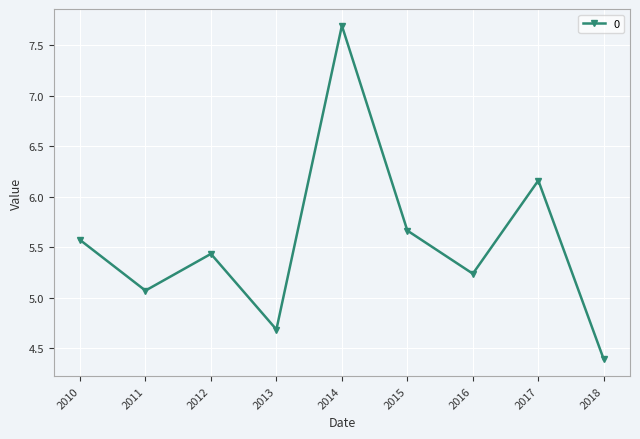

True or false: the data shows 13.4 at 2014.

False